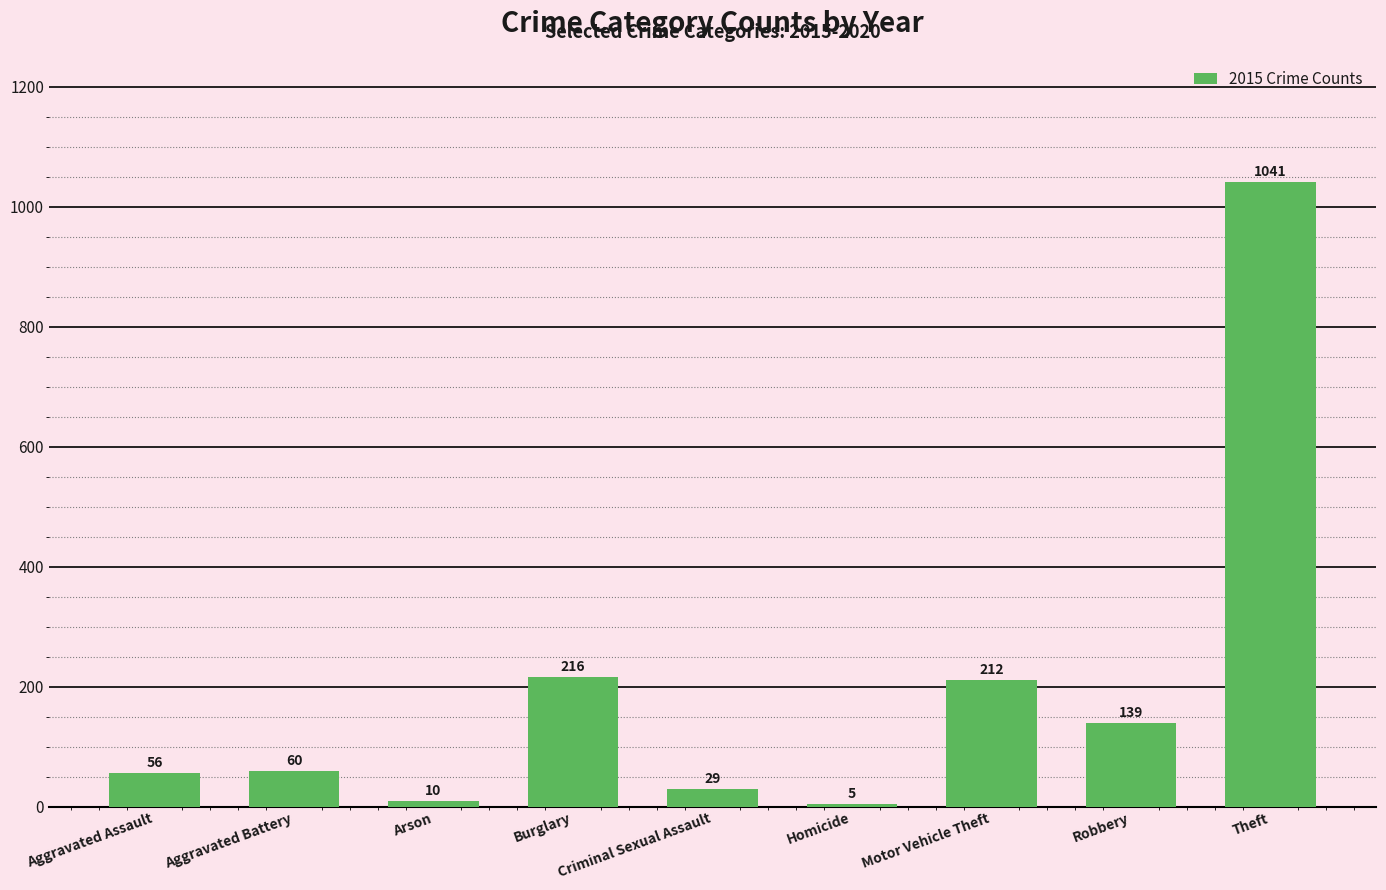

What is the change in value from Aggravated Battery to Motor Vehicle Theft?

+152